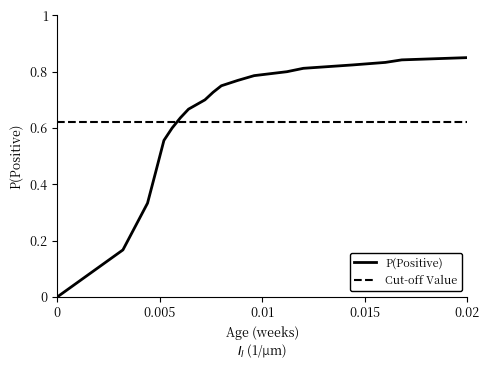

Rank the series by their maximum value, from lowest to highest.

Cut-off Value, P(Positive)